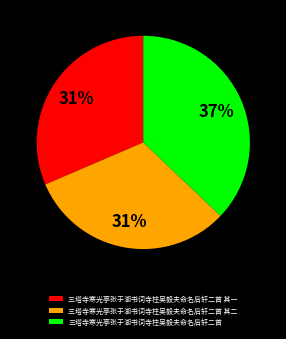

Is it true that 三塔寺寒光亭张于湖书词寺柱吴毅夫命名后轩二首 其二 is 25% of the pie?

False